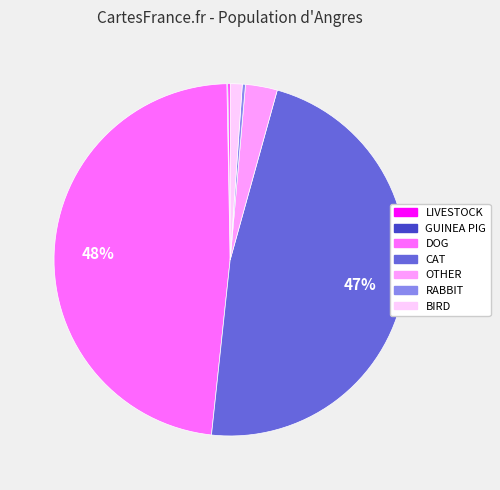

Is it true that BIRD is 11% of the pie?

False